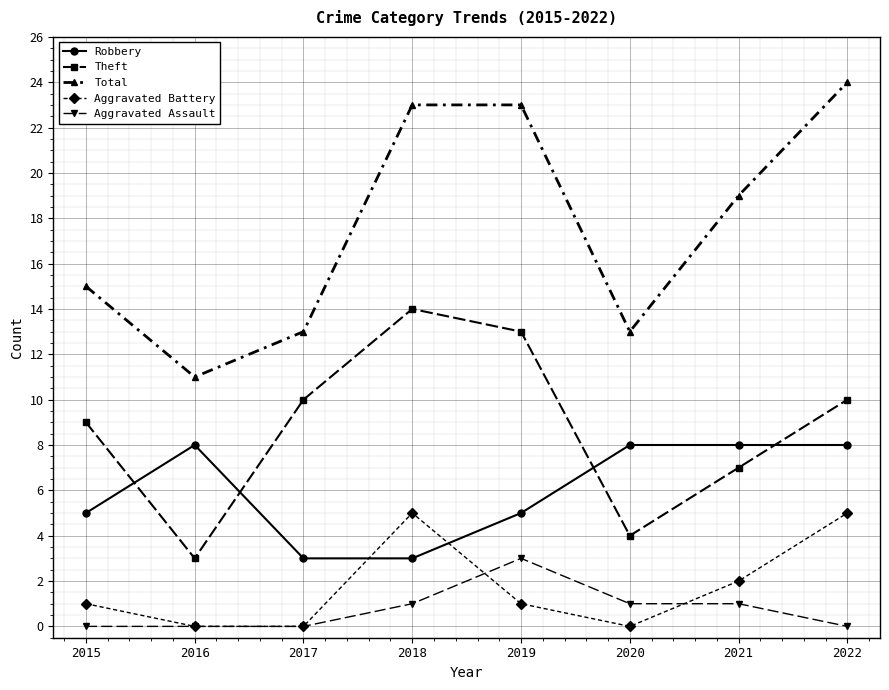

Where is the first local minimum for Total?

2016